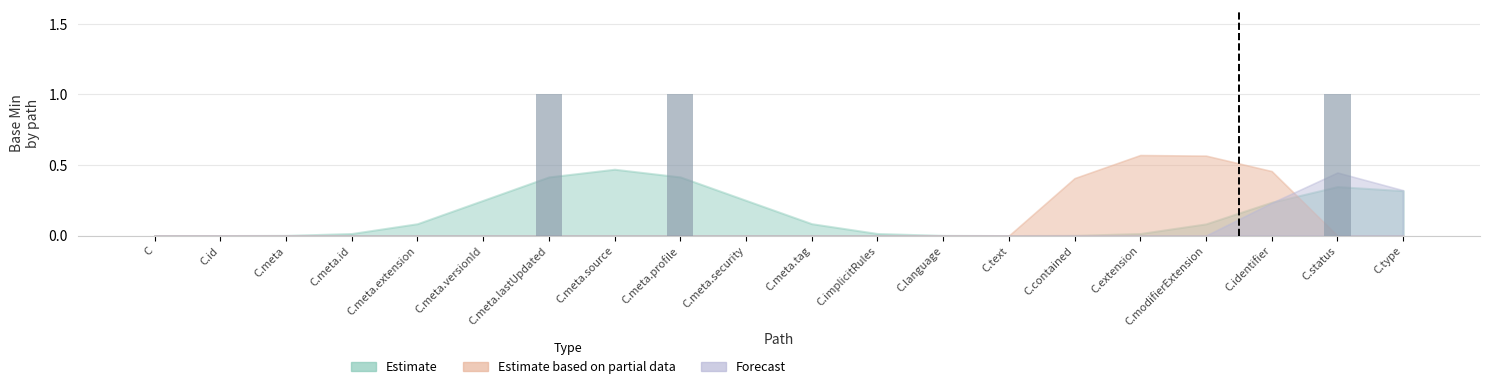

Is it true that the value at C.meta.lastUpdated is 1?

True